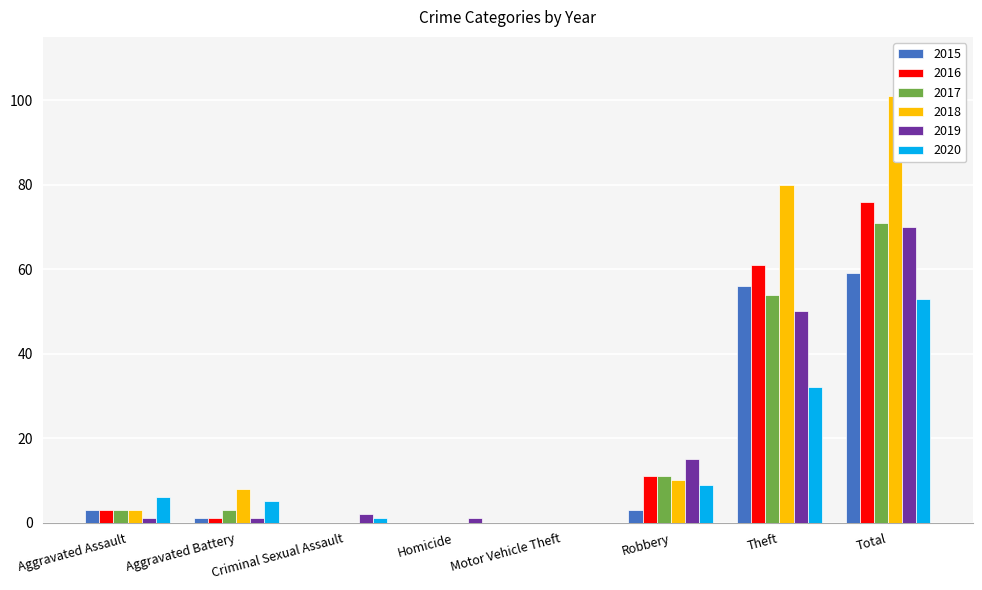

What is the sum of the 2020 values at Aggravated Assault and Total?

59